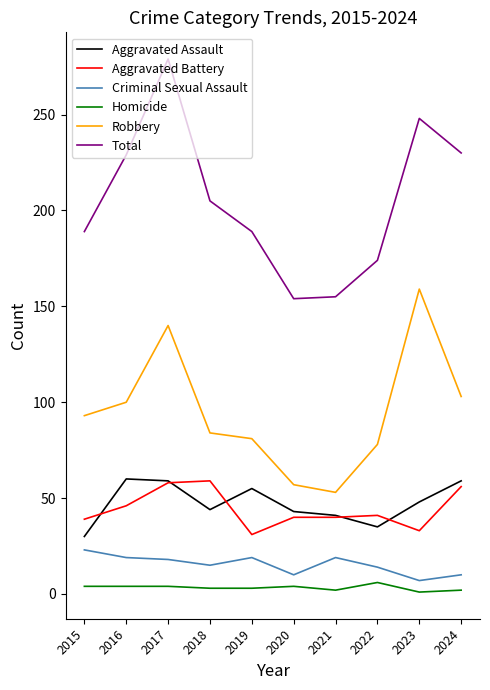

The Aggravated Battery series shows 40 at 2021. True or false?

True